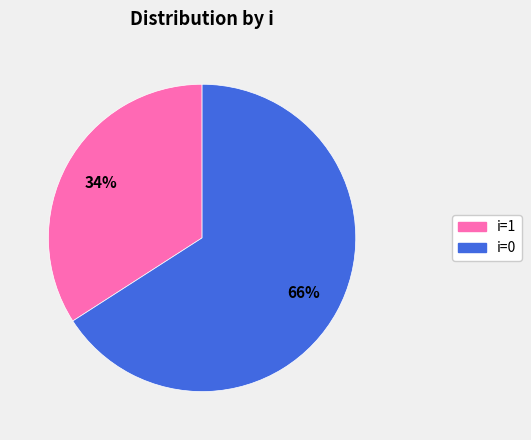

Does i=0 represent more than half of the total?

Yes